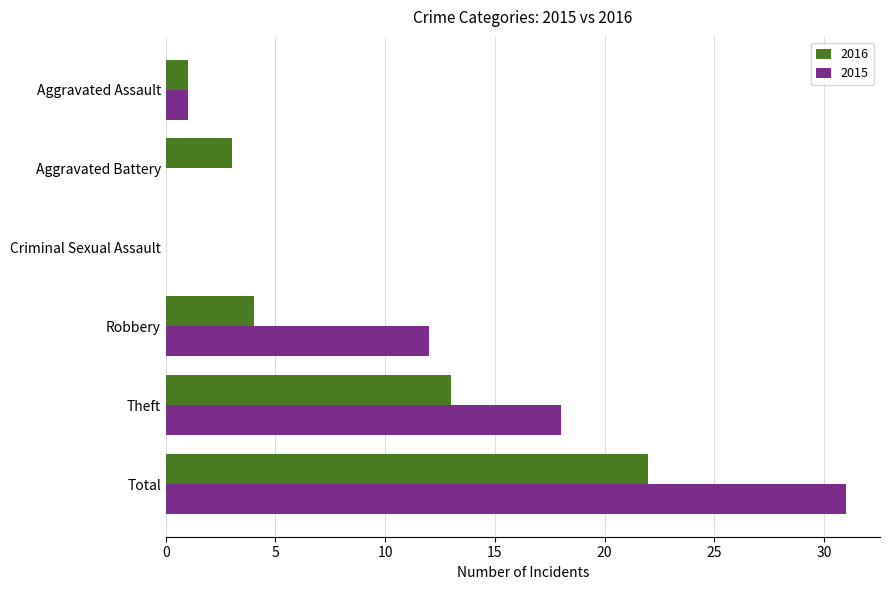

What is the sum of the 2015 values at Aggravated Battery and Theft?

18